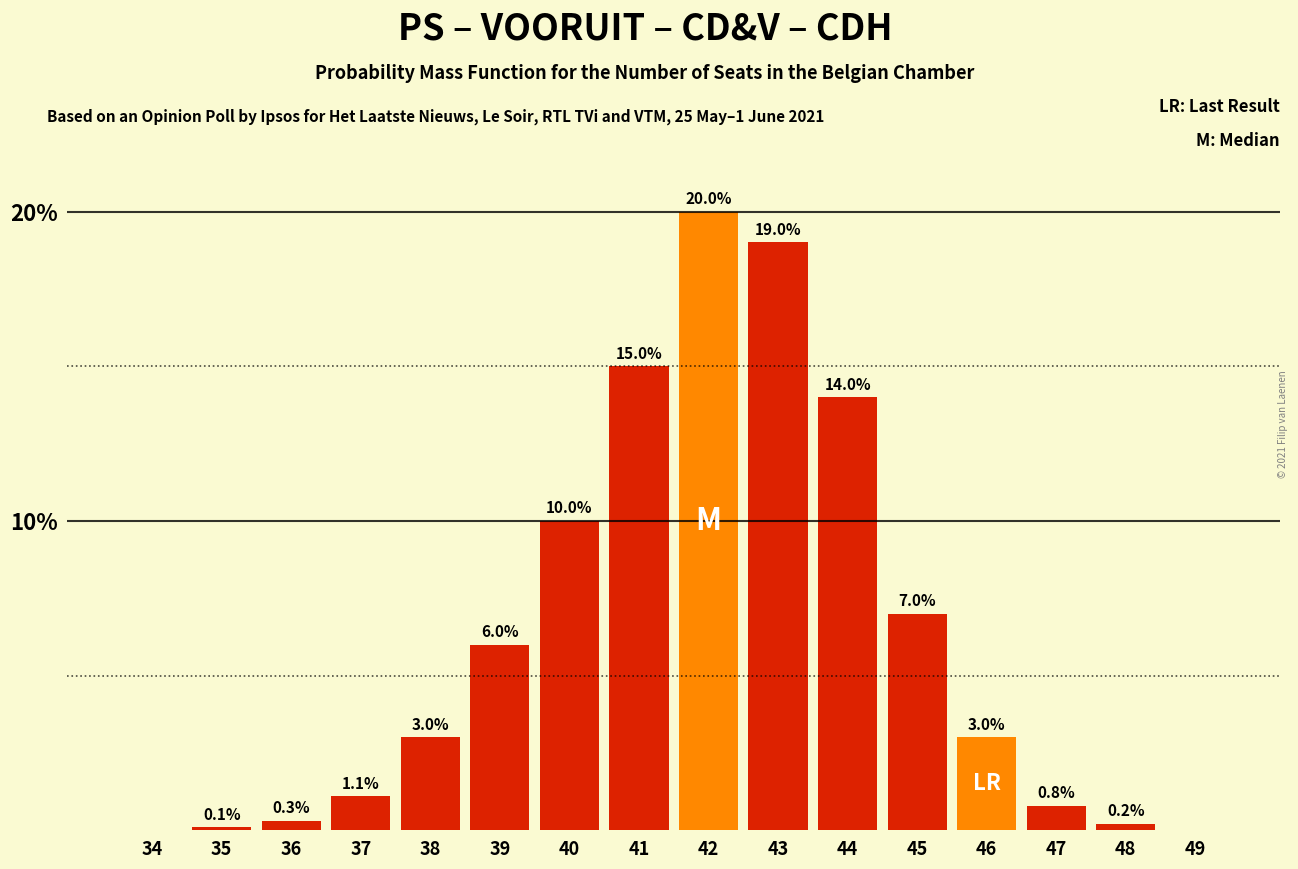

Reading right to left, transcribe all the data shown in this chart.

49=0.0	48=0.2	47=0.8	46=3.0	45=7.0	44=14.0	43=19.0	42=20.0	41=15.0	40=10.0	39=6.0	38=3.0	37=1.1	36=0.3	35=0.1	34=0.0